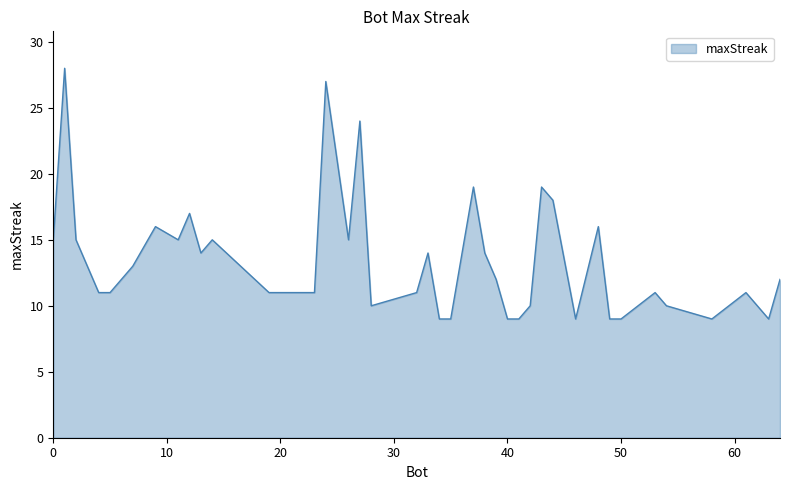

How many lines are shown in the chart?

1